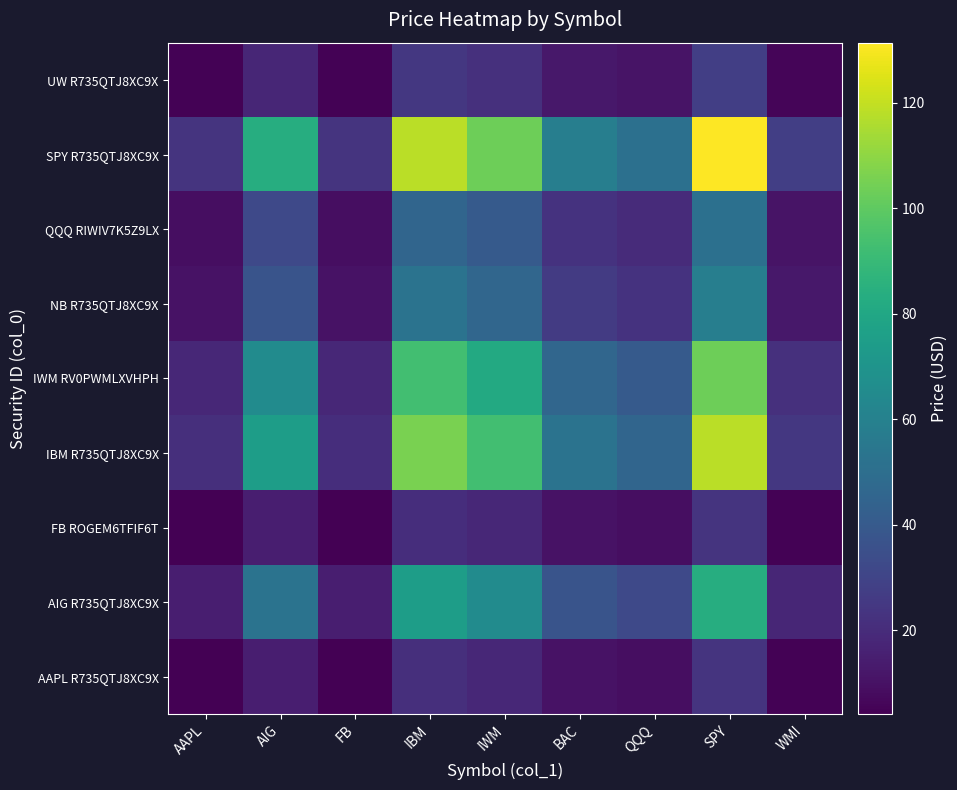

Reading left to right, extract all data points from this chart.

AAPL R735QTJ8XC9X: AAPL=4.2	AIG=14.9	FB=4.2	IBM=21.1	IWM=18.5	BAC=10.5	QQQ=9.1	SPY=23.5	WMI=5.0
AIG R735QTJ8XC9X: AAPL=14.9	AIG=52.7	FB=14.8	IBM=74.7	IWM=65.5	BAC=37.0	QQQ=32.2	SPY=83.2	WMI=17.6
FB ROGEM6TFIF6T: AAPL=4.2	AIG=14.8	FB=4.2	IBM=21.0	IWM=18.4	BAC=10.4	QQQ=9.0	SPY=23.4	WMI=4.9
IBM R735QTJ8XC9X: AAPL=21.1	AIG=74.7	FB=21.0	IBM=106.0	IWM=92.9	BAC=52.5	QQQ=45.7	SPY=118.0	WMI=25.0
IWM RV0PWMLXVHPH: AAPL=18.5	AIG=65.5	FB=18.4	IBM=92.9	IWM=81.4	BAC=46.0	QQQ=40.1	SPY=103.4	WMI=21.9
NB R735QTJ8XC9X: AAPL=10.5	AIG=37.0	FB=10.4	IBM=52.5	IWM=46.0	BAC=26.1	QQQ=22.7	SPY=58.5	WMI=12.4
QQQ RIWIV7K5Z9LX: AAPL=9.1	AIG=32.2	FB=9.0	IBM=45.7	IWM=40.1	BAC=22.7	QQQ=19.7	SPY=50.9	WMI=10.8
SPY R735QTJ8XC9X: AAPL=23.5	AIG=83.2	FB=23.4	IBM=118.0	IWM=103.4	BAC=58.5	QQQ=50.9	SPY=131.4	WMI=27.8
UW R735QTJ8XC9X: AAPL=5.0	AIG=17.6	FB=4.9	IBM=25.0	IWM=21.9	BAC=12.4	QQQ=10.8	SPY=27.8	WMI=5.9